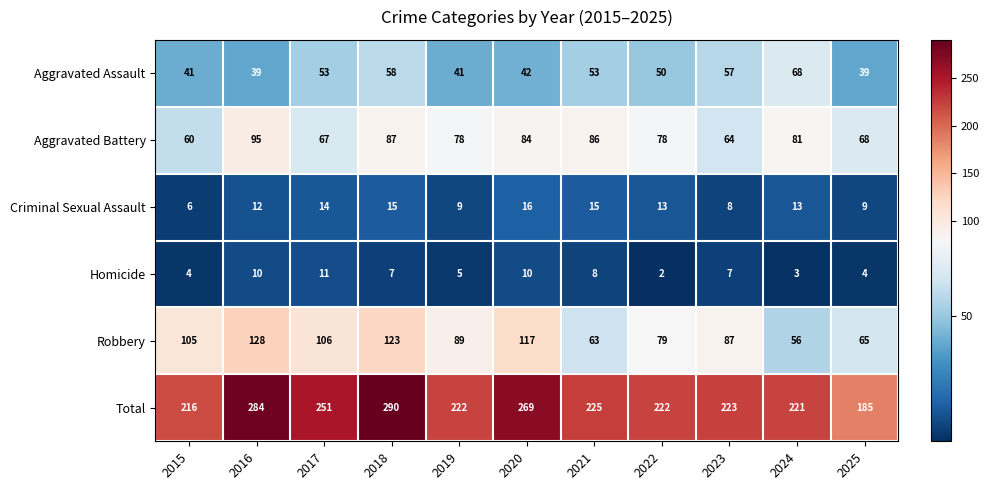

Is it true that Criminal Sexual Assault equals 2 at 2015?

False